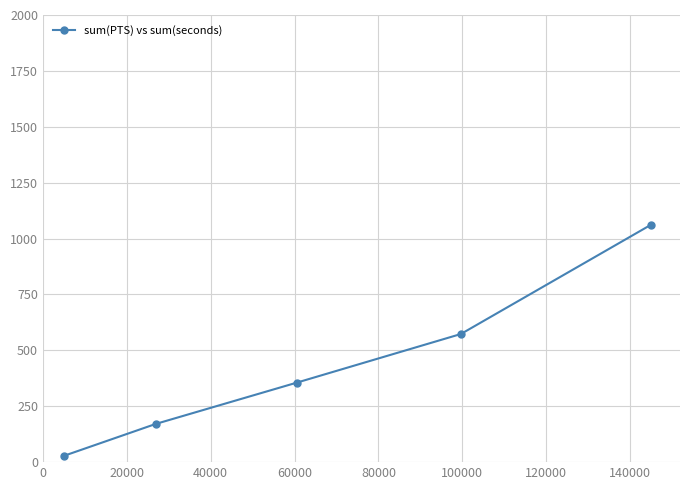

How many distinct data groups are displayed?

1